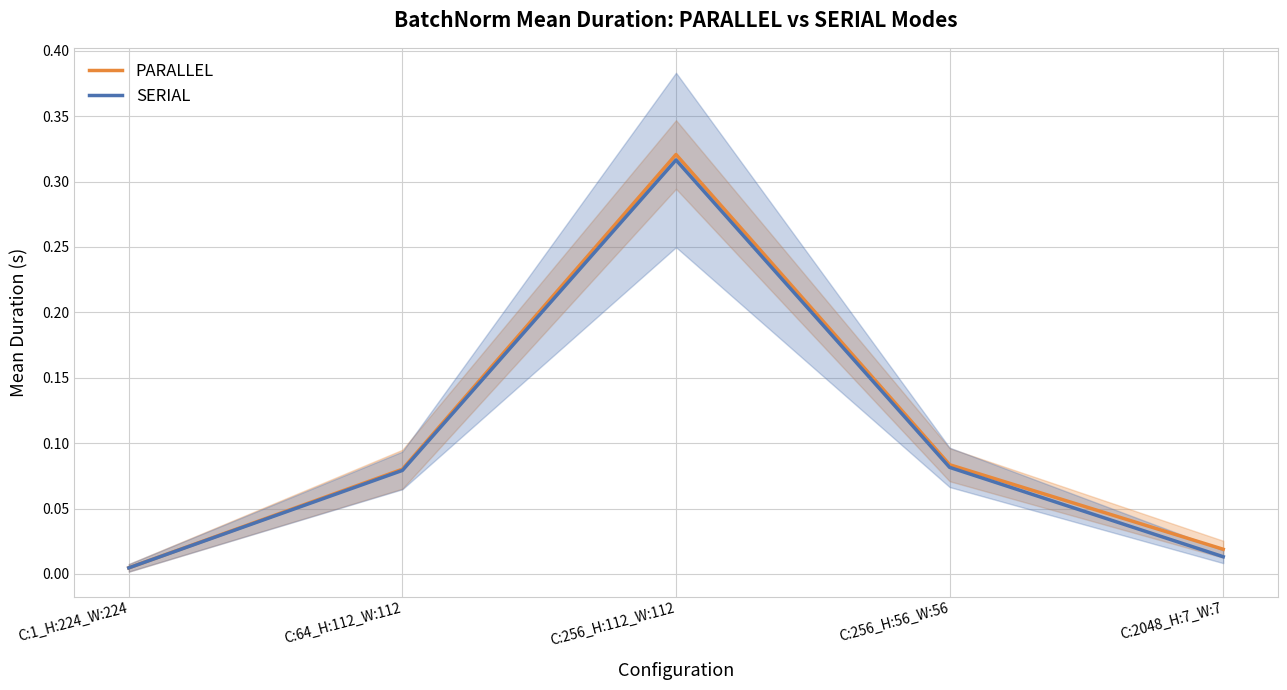

Which has a higher value, C:256_H:56_W:56 or C:1_H:224_W:224?

C:256_H:56_W:56